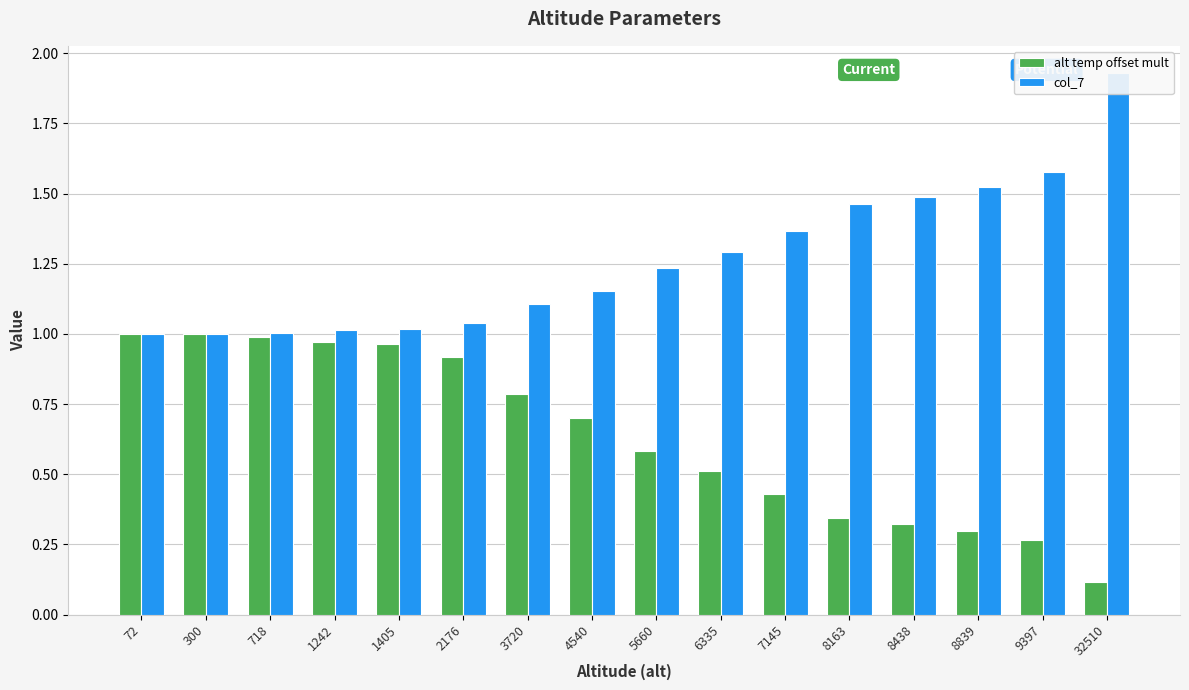

Is the value of alt temp offset mult at 6335 greater than the value of col_7 at 4540?

No